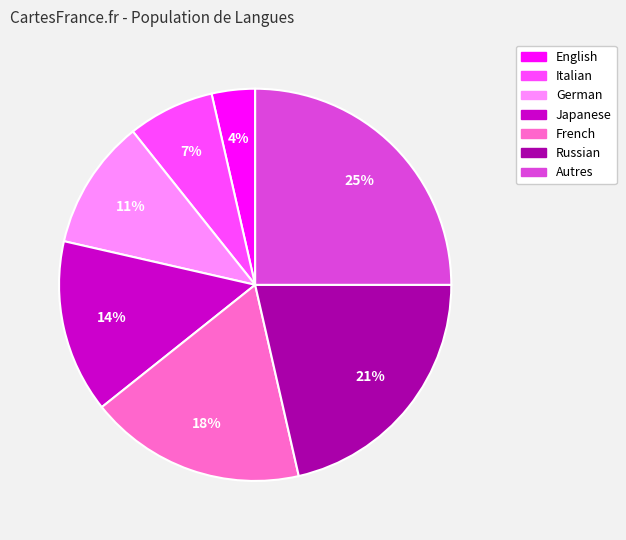

Is the sum of English and Italian greater than half?

No